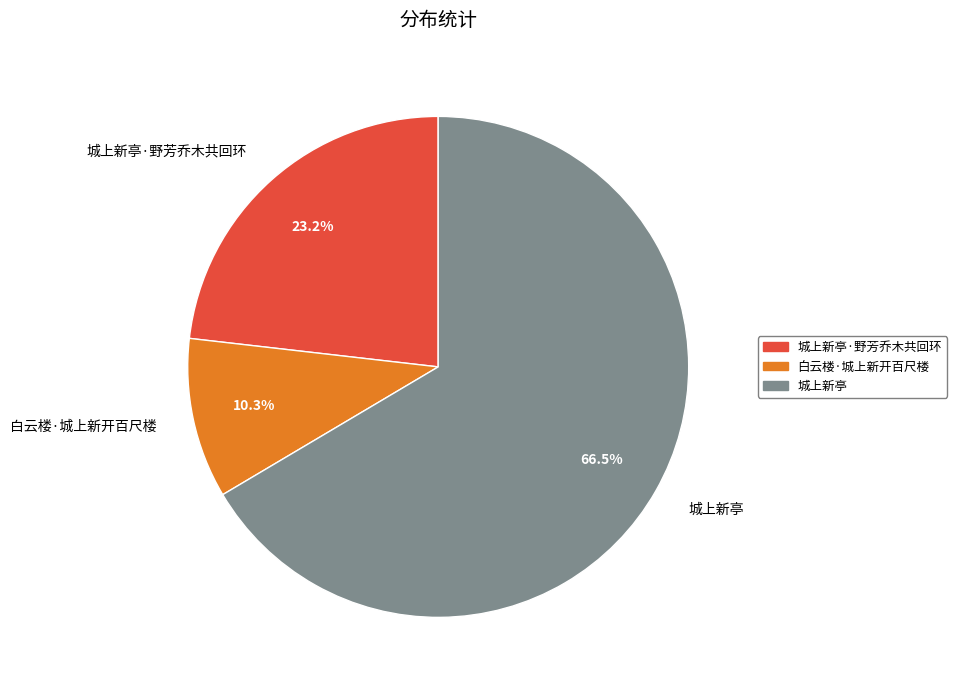

Count the number of slices in the pie.

3